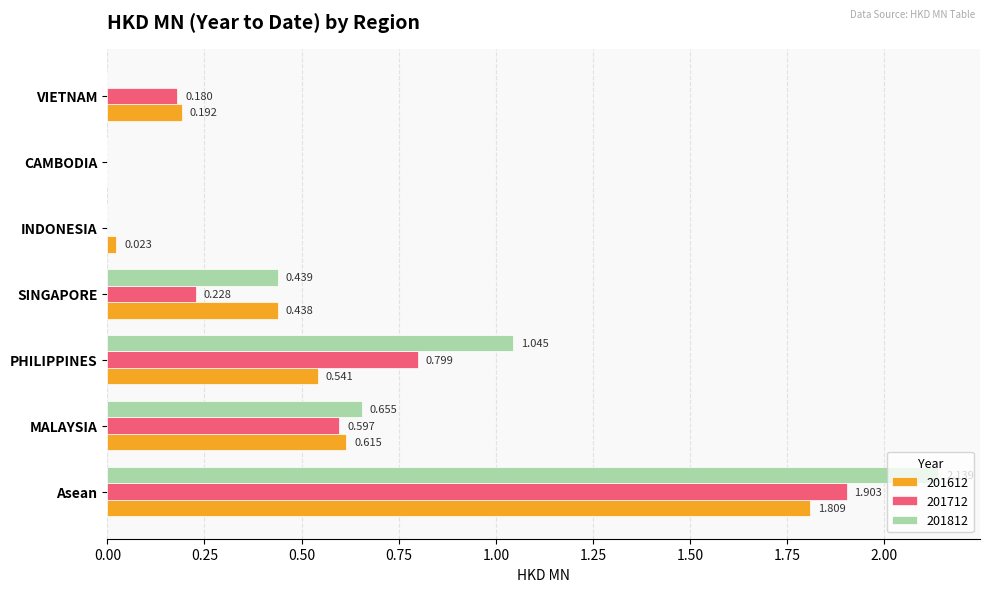

At which category is the sum across all series the highest?

Asean